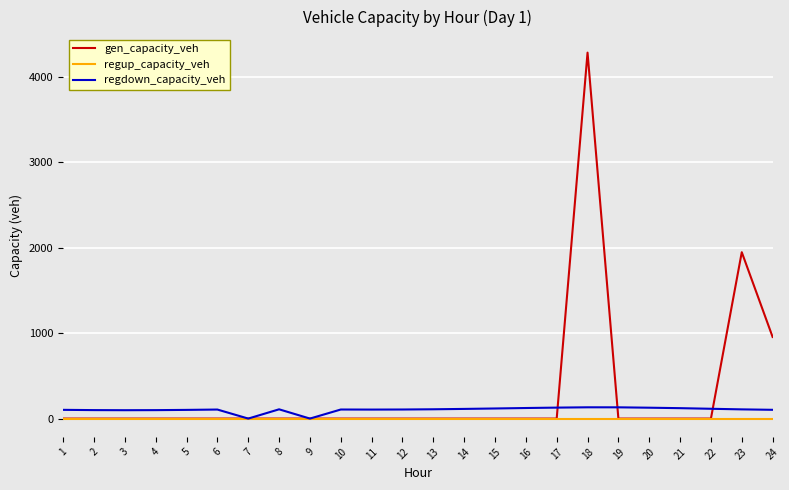

What is the greatest value displayed?

4282.5